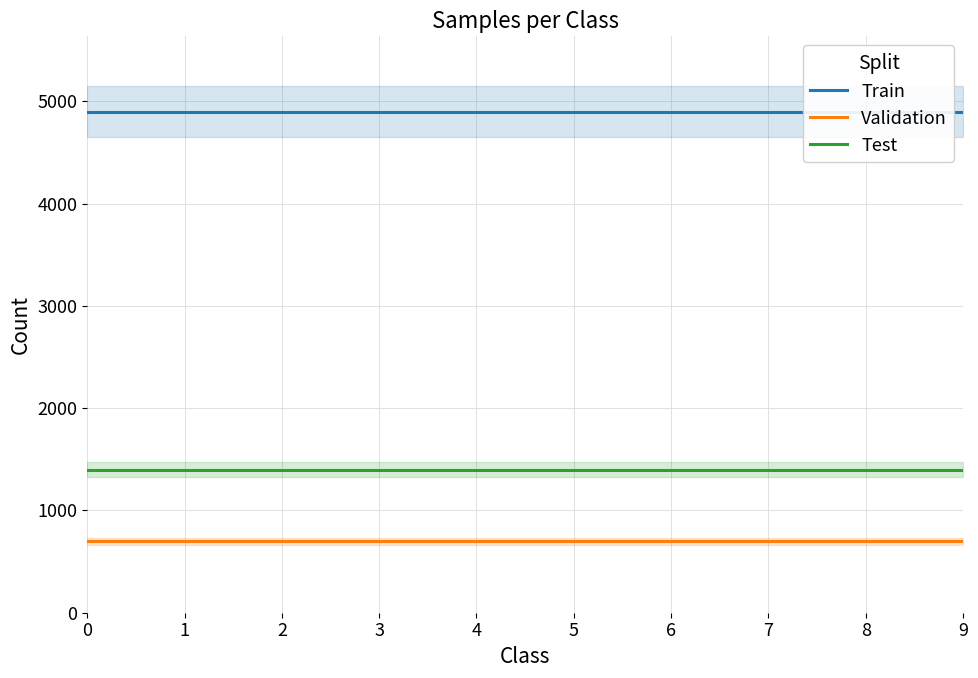

List the series in order of their overall mean, lowest first.

Validation, Test, Train